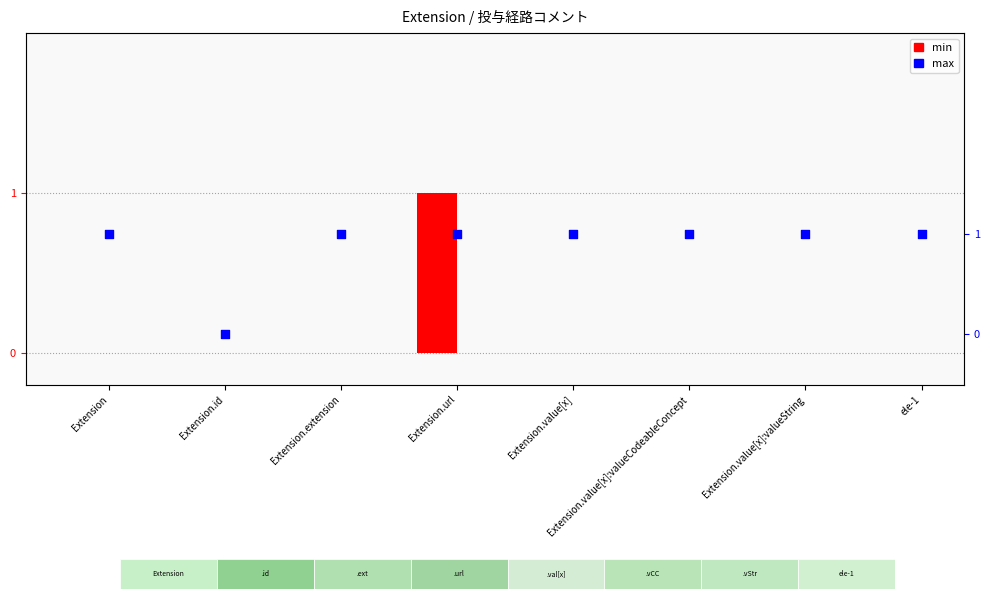

What are all the series names shown in the legend?

min, max